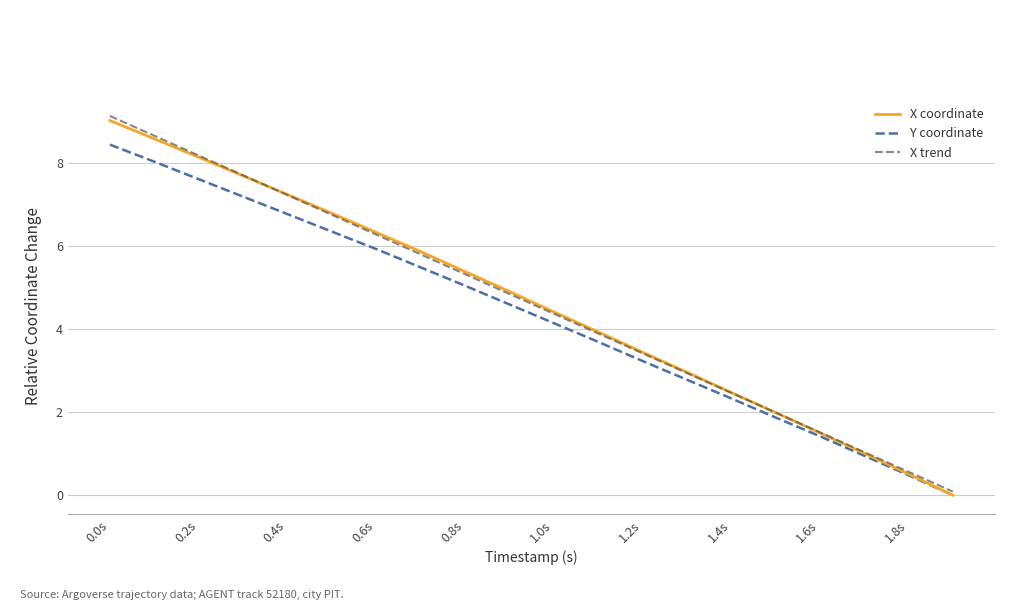

What is the maximum value for Y coordinate?

8.4